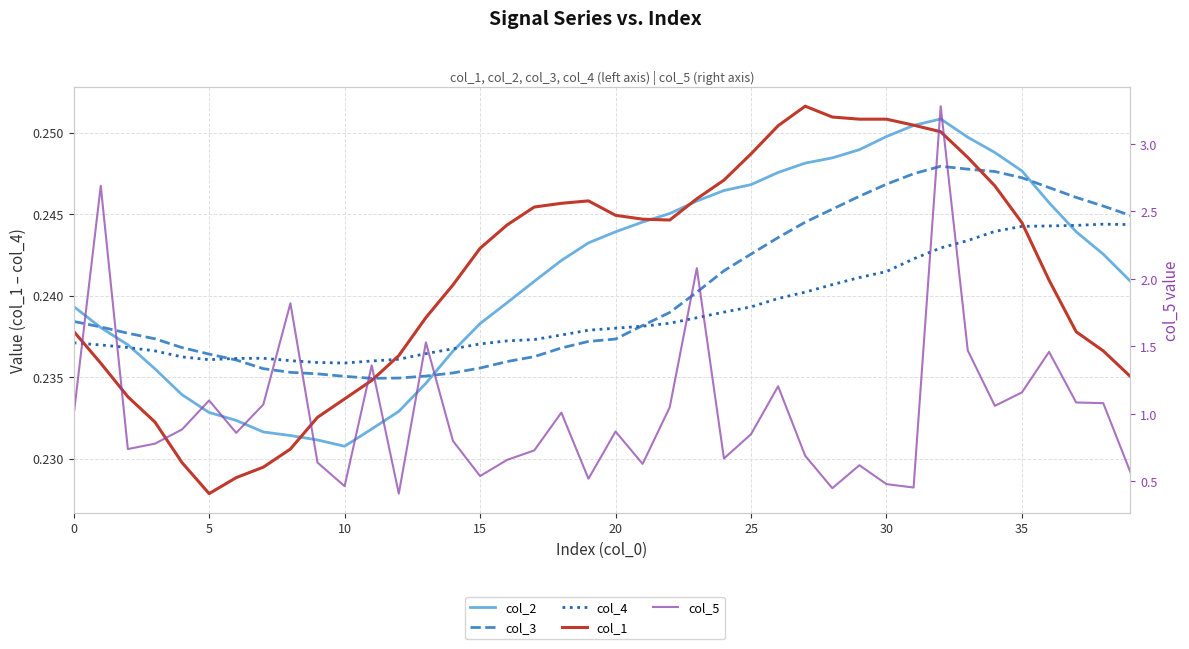

The col_1 series shows 0.3 at 11. True or false?

False